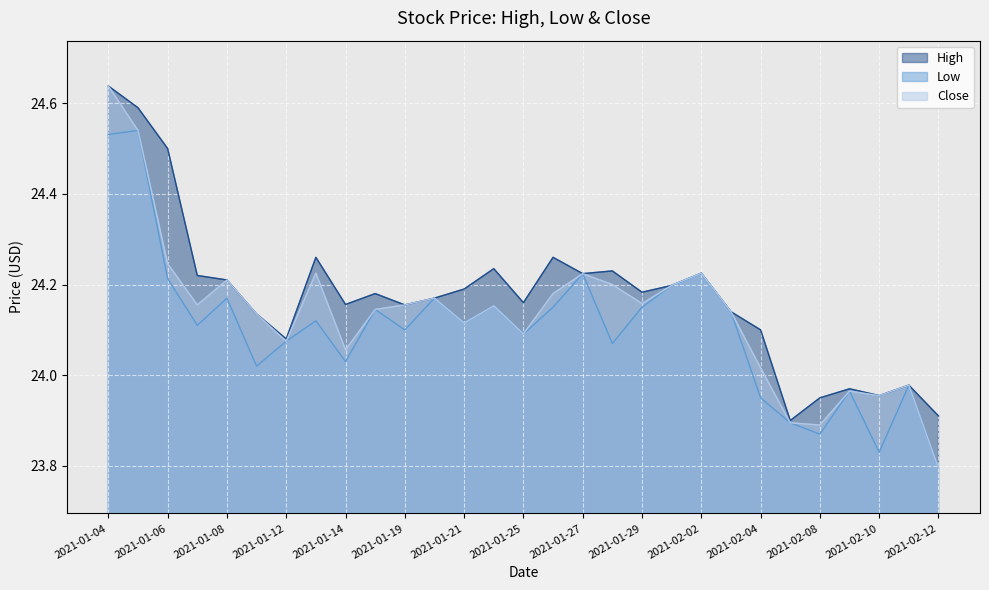

True or false: High and Close cross at least once.

False